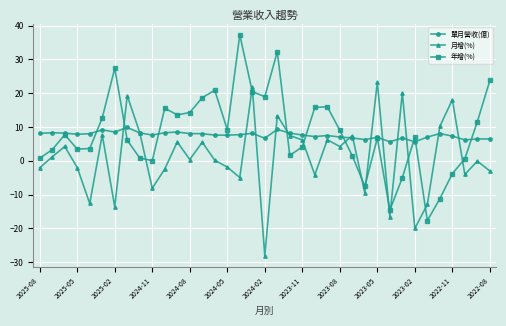

How many lines are shown in the chart?

3